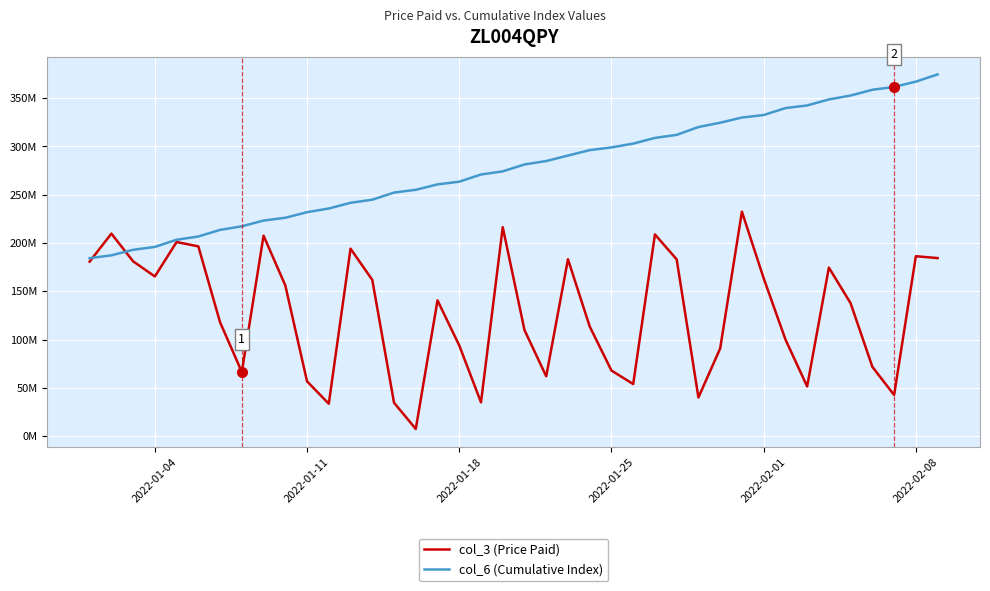

What are all the series names shown in the legend?

col_3 (Price Paid), col_6 (Cumulative Index)